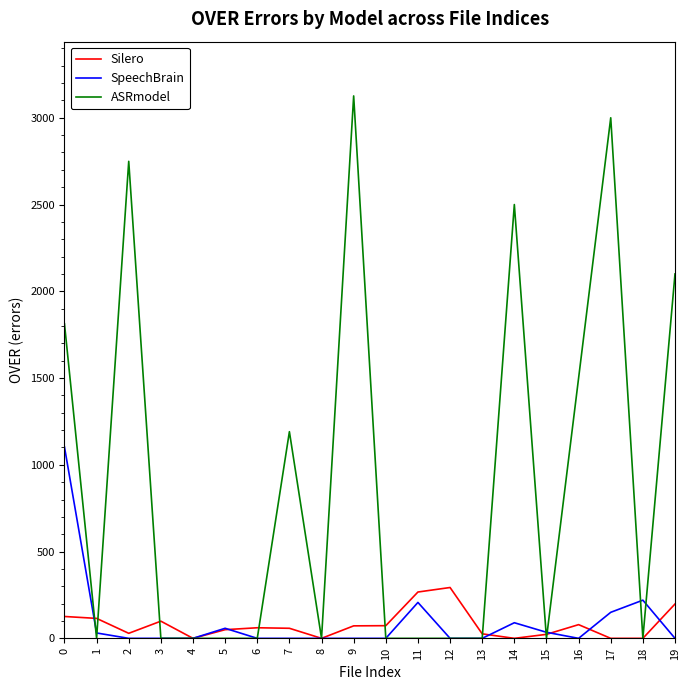

The value of ASRmodel at 16 is 2171. True or false?

False